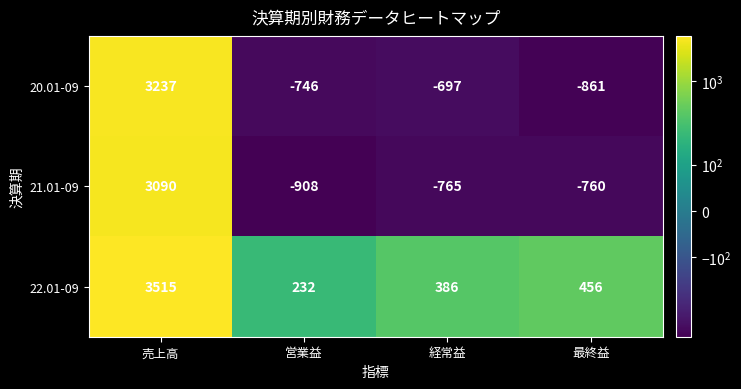

Rank the series at 経常益 from highest to lowest value.

22.01-09, 20.01-09, 21.01-09